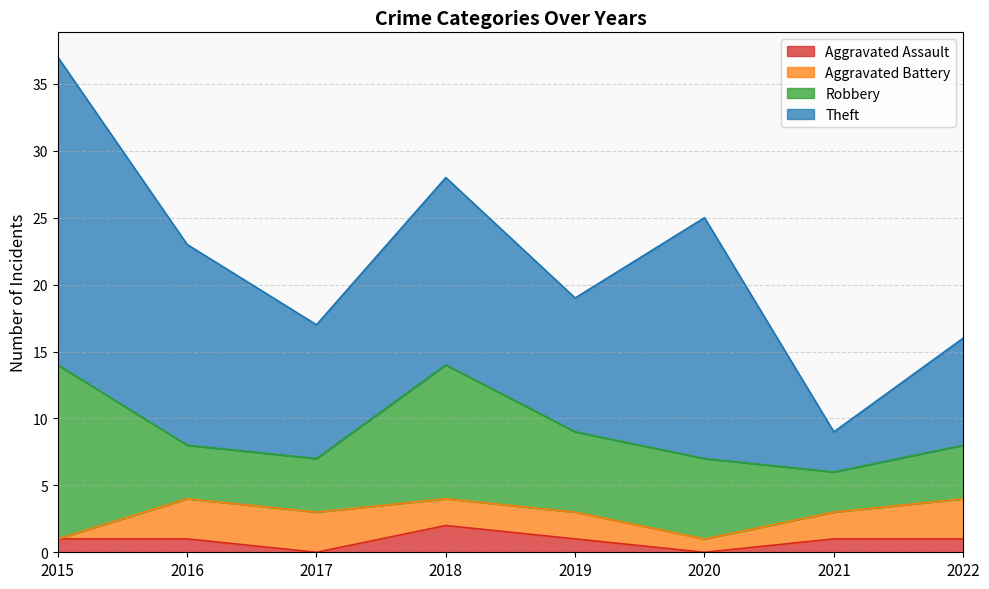

What is the value of the Robbery point at the 8th from the left?

4